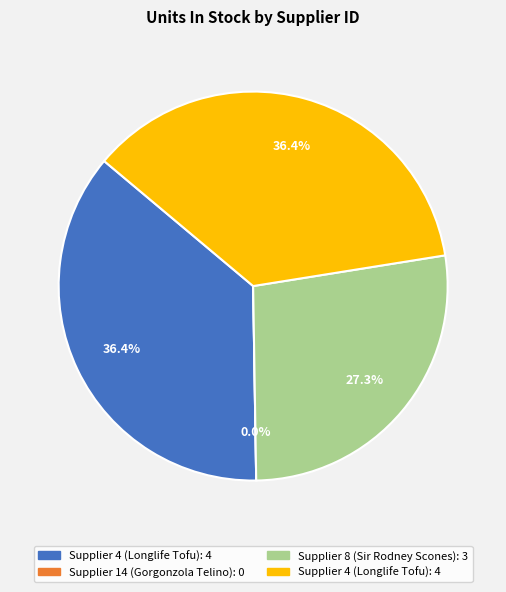

What is the largest slice in the pie chart?

4